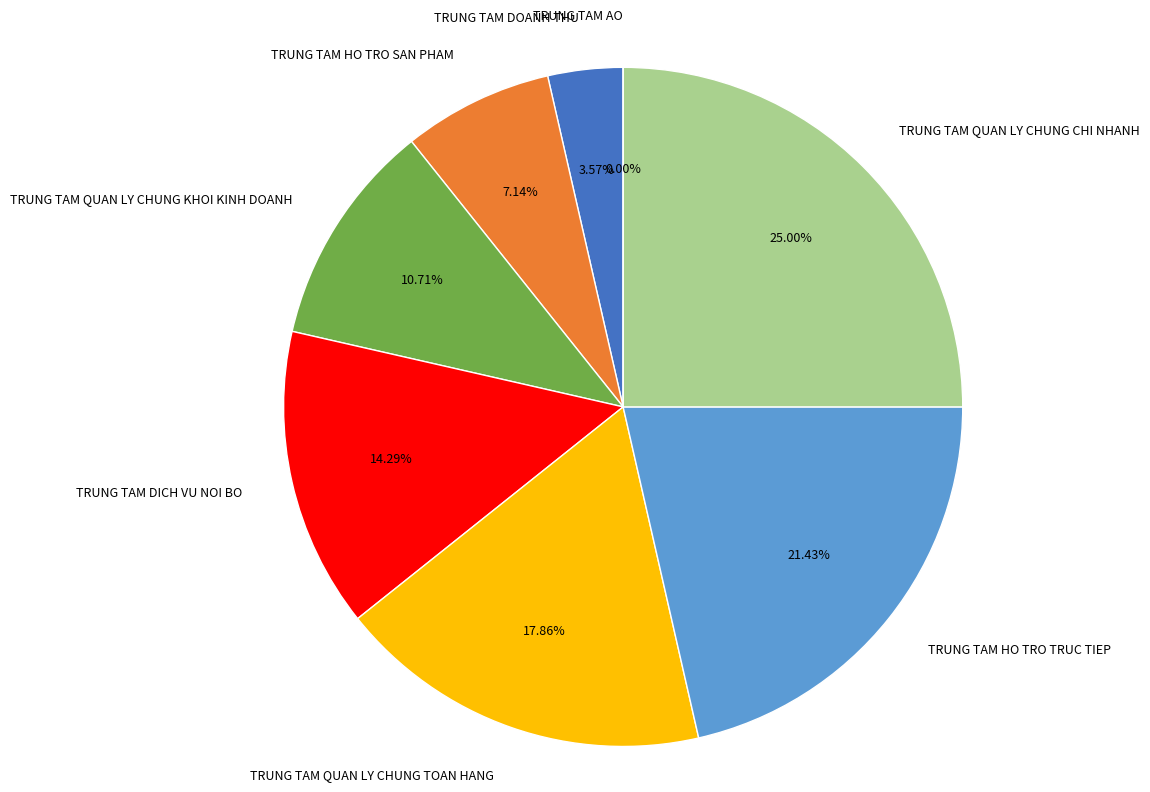

Is TRUNG TAM AO the majority of the pie?

No